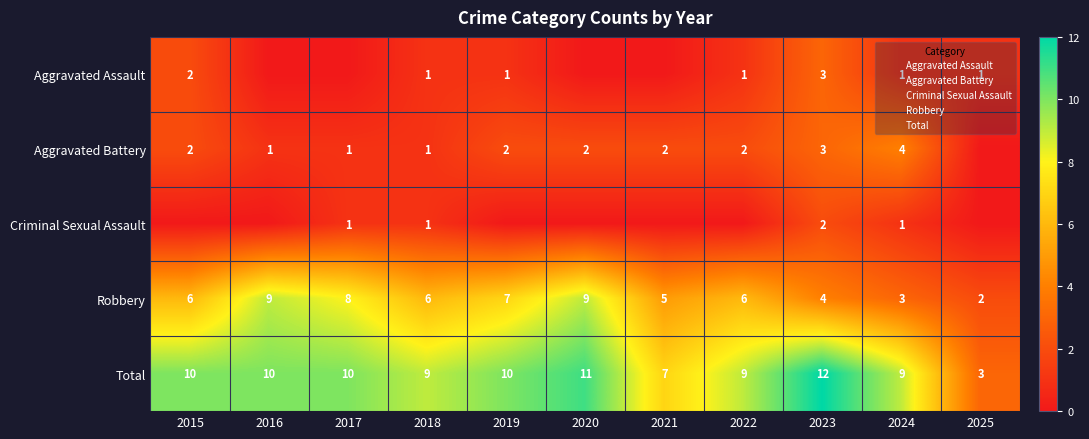

At 2016, list the series in order from largest to smallest.

Total, Robbery, Aggravated Battery, Aggravated Assault, Criminal Sexual Assault